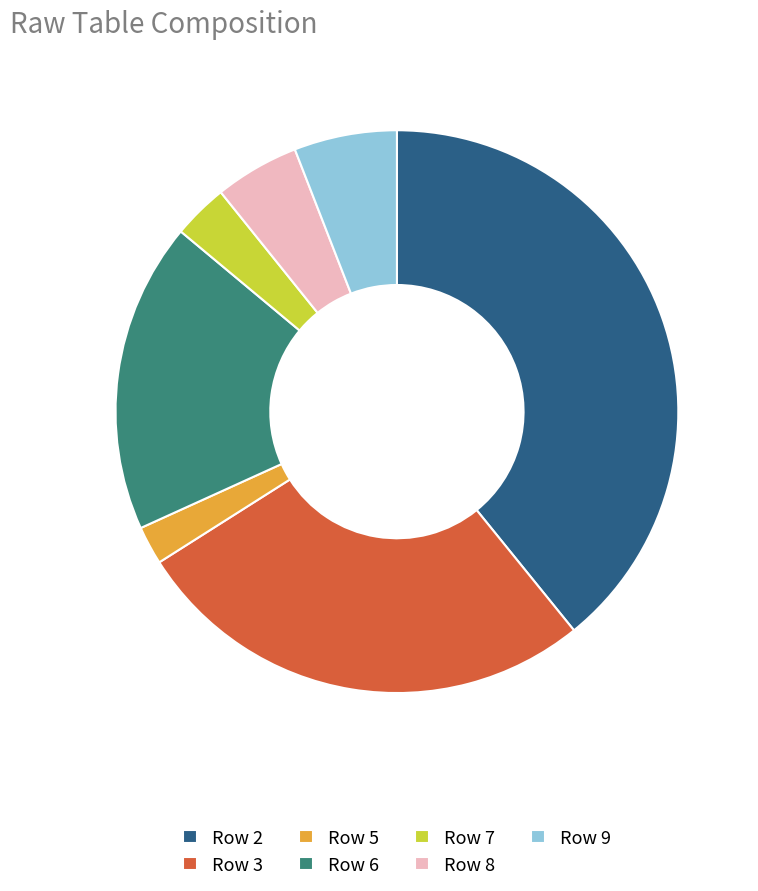

Is it true that Row 9 is 13% of the pie?

False